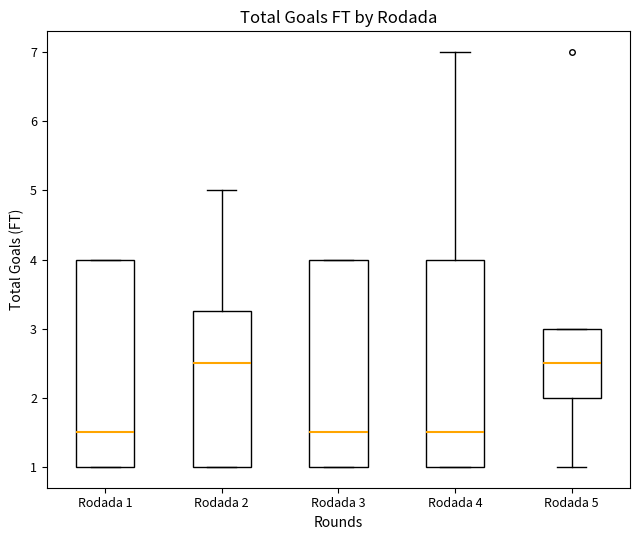

Reading left to right, transcribe this box plot: for each box, give where its median line is, the range the box spans, and where its two whiskers end, as read against the y-axis. The values are not printed on the chart, so give them approximately, as read against the axis.

Rodada 1: median 1.5, box 1.0 to 4.0, whiskers 1.0 to 4.0
Rodada 2: median 2.5, box 1.0 to 3.3, whiskers 1.0 to 5.0
Rodada 3: median 1.5, box 1.0 to 4.0, whiskers 1.0 to 4.0
Rodada 4: median 1.5, box 1.0 to 4.0, whiskers 1.0 to 7.0
Rodada 5: median 2.5, box 2.0 to 3.0, whiskers 1.0 to 3.0